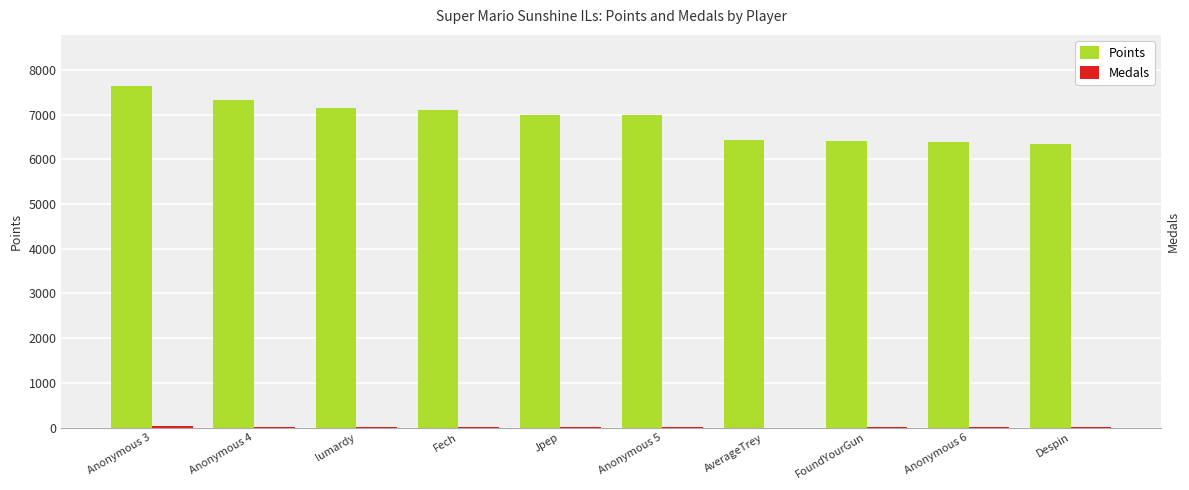

Is it true that Medals equals 4 at Fech?

False